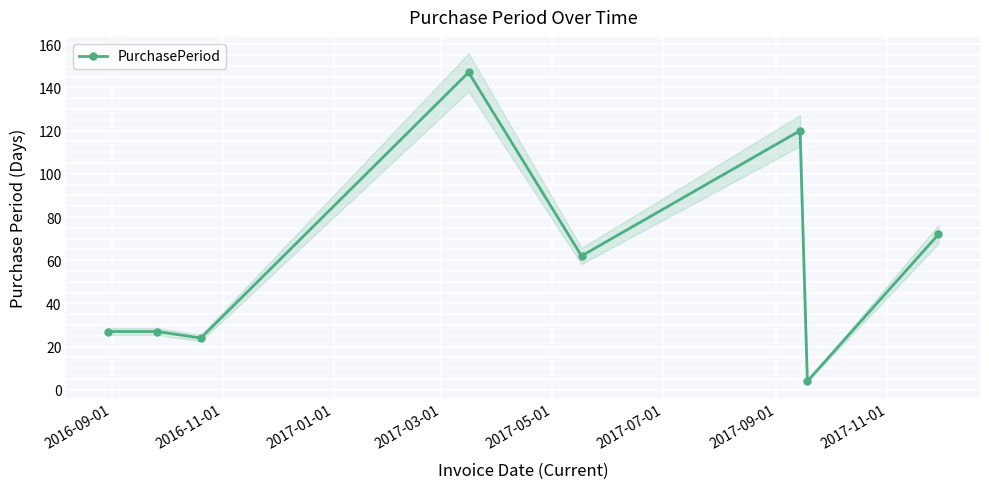

What is the value of the PurchasePeriod point at the 8th from the left?

72